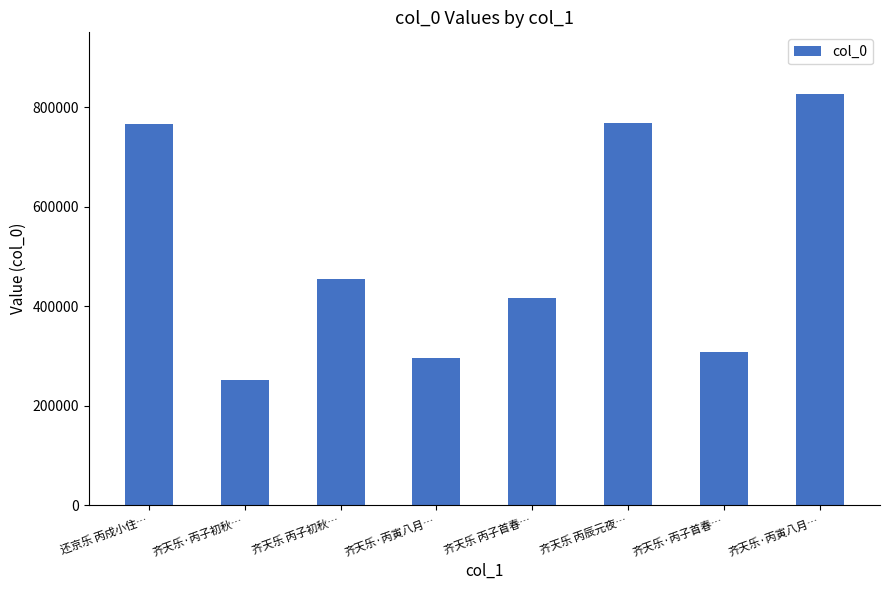

How many series are shown in this chart?

1